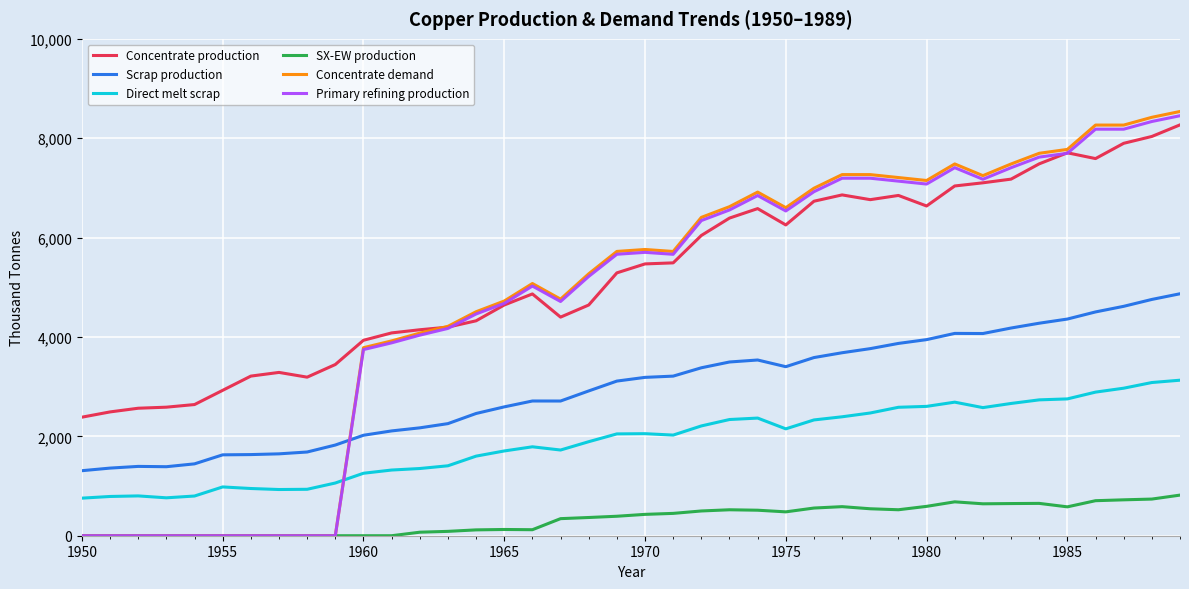

In Direct melt scrap, how many points are higher than both neighbors (excluding endpoints)?

6